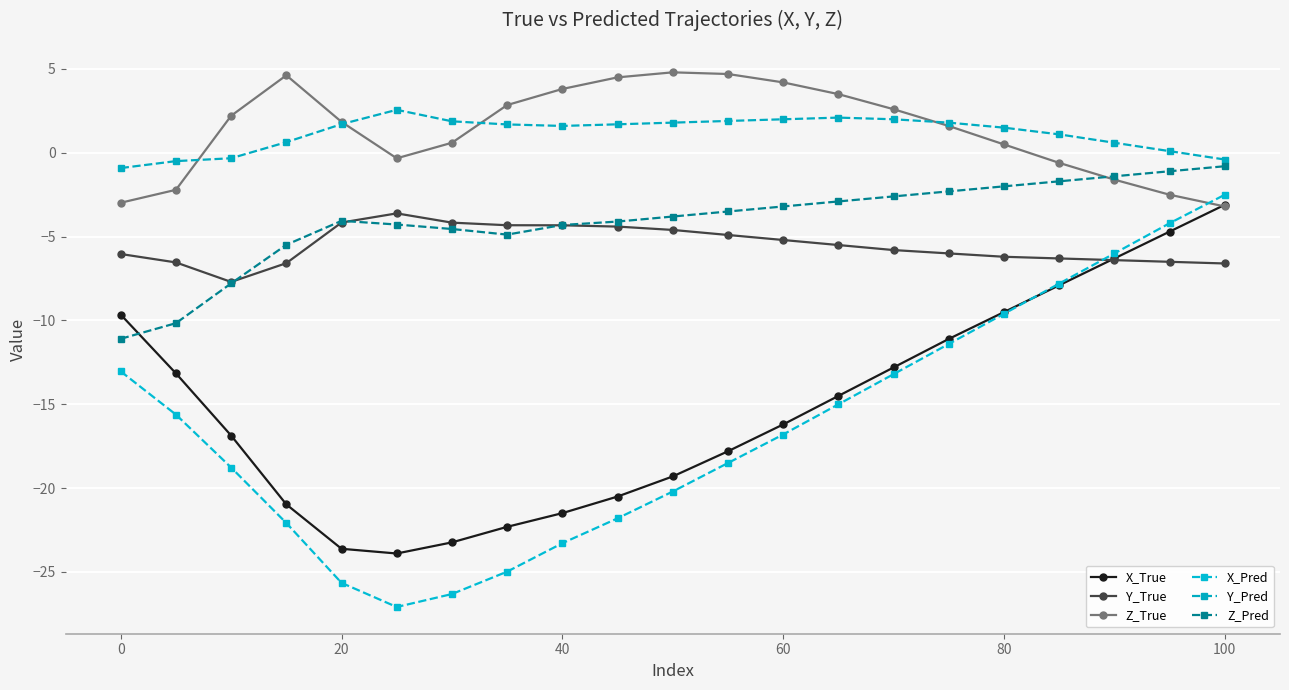

How many lines are shown in the chart?

6